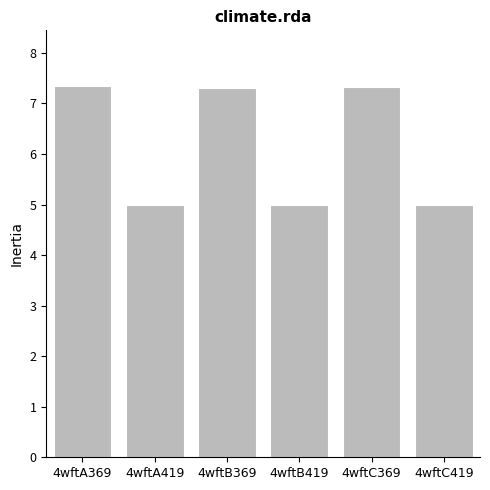

Are the bars grouped side by side (vs. stacked)?

No